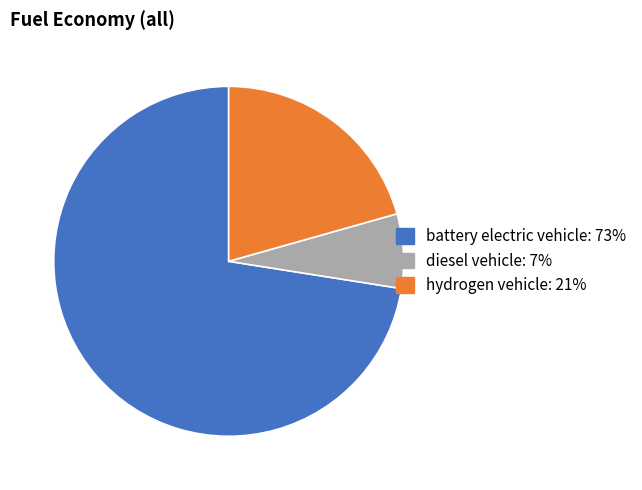

Which category accounts for the majority?

battery electric vehicle